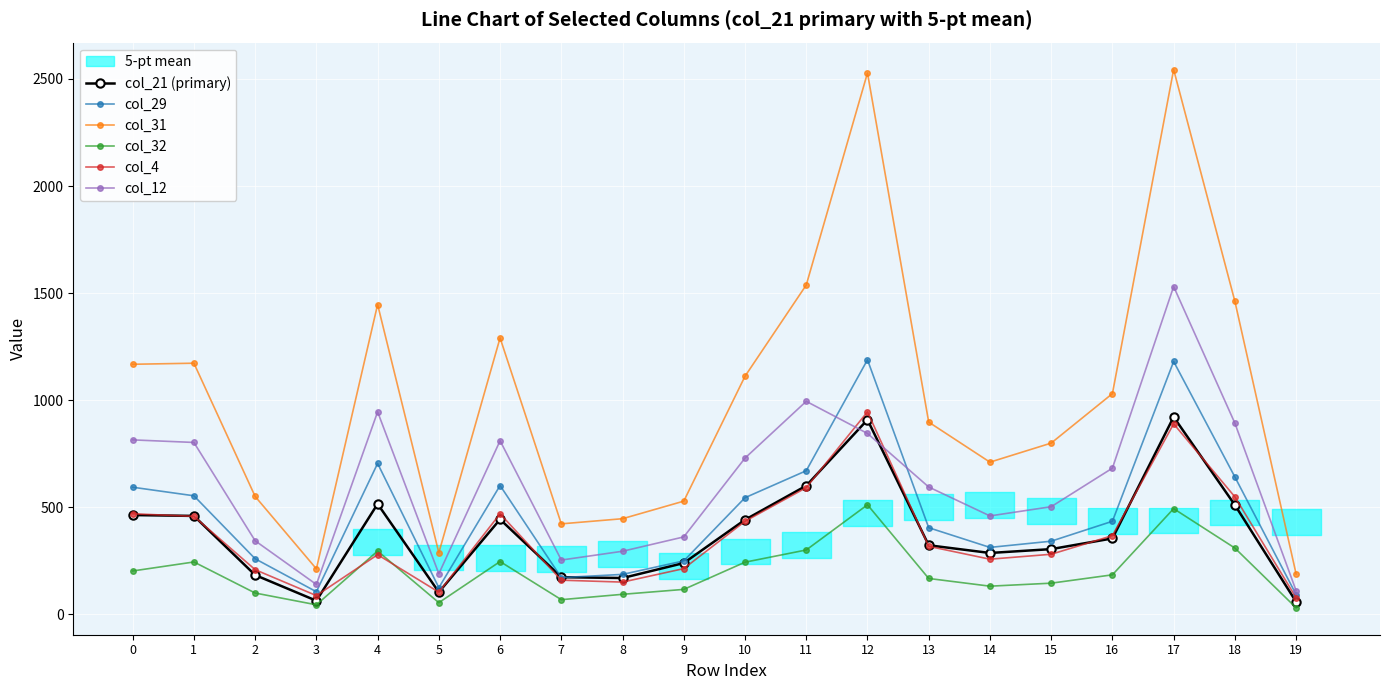

The col_29 series shows 129 at 19. True or false?

False